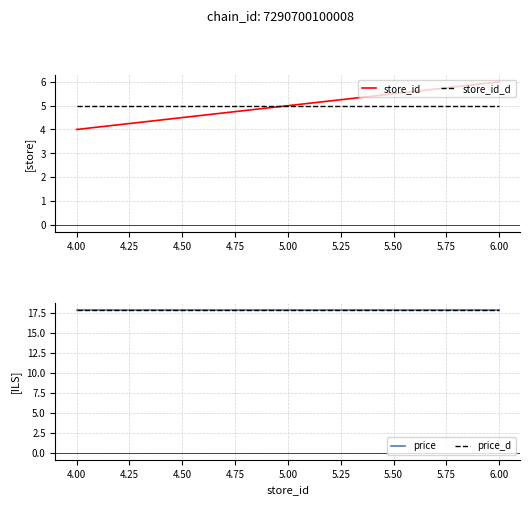

Is it true that price_d equals 23.6 at 4.00?

False